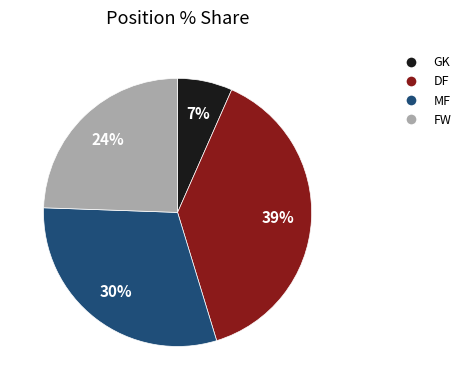

Does GK represent more than half of the total?

No